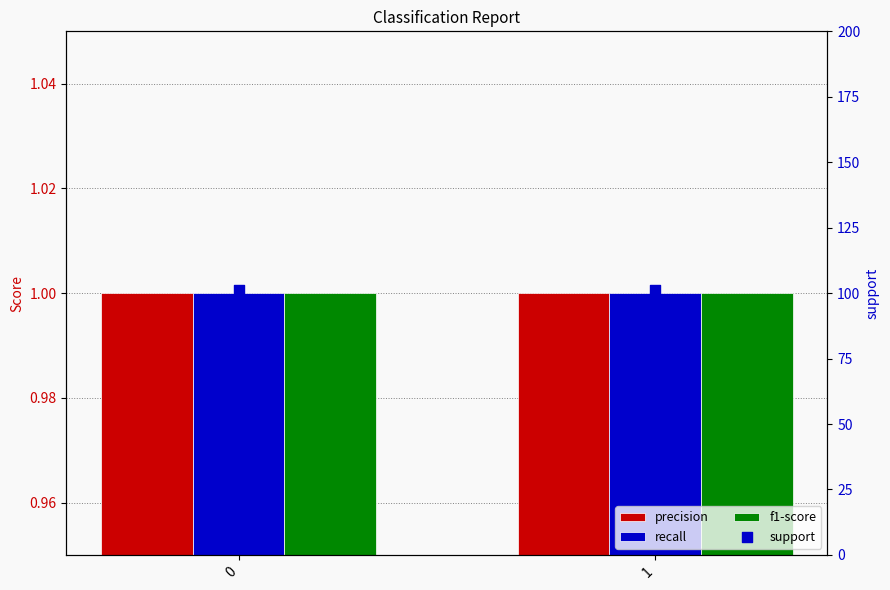

At how many categories does at least one series exceed 90?

2